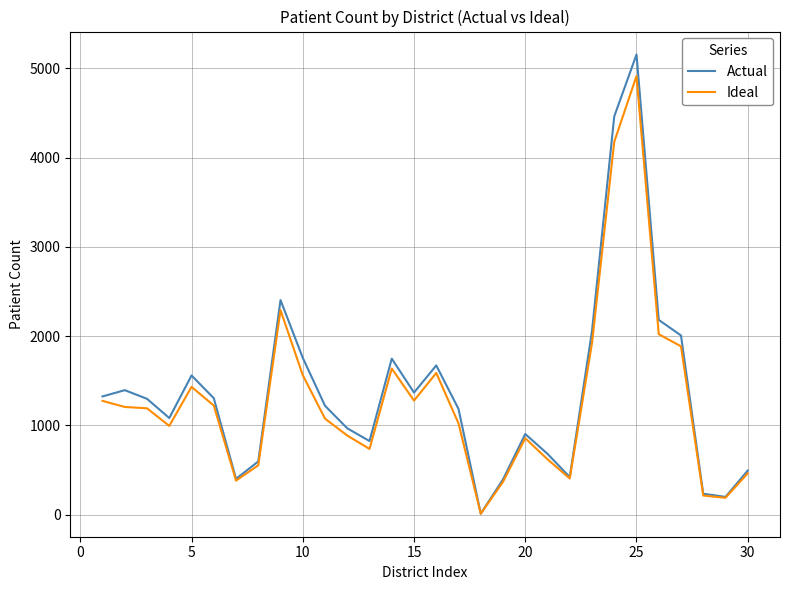

List the series in order of their peak value, lowest first.

Ideal, Actual